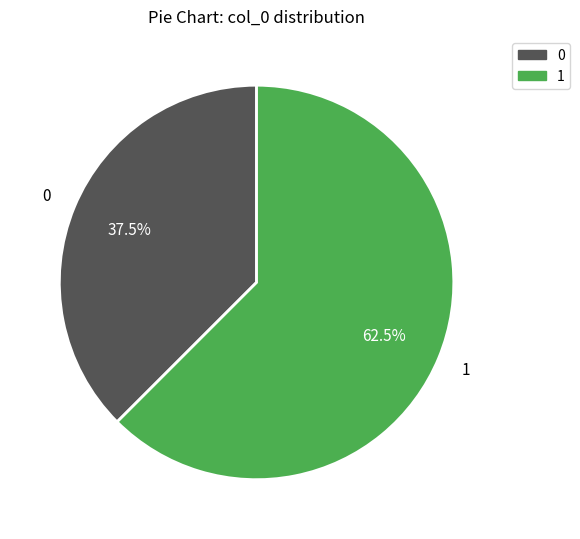

What is the majority slice?

1